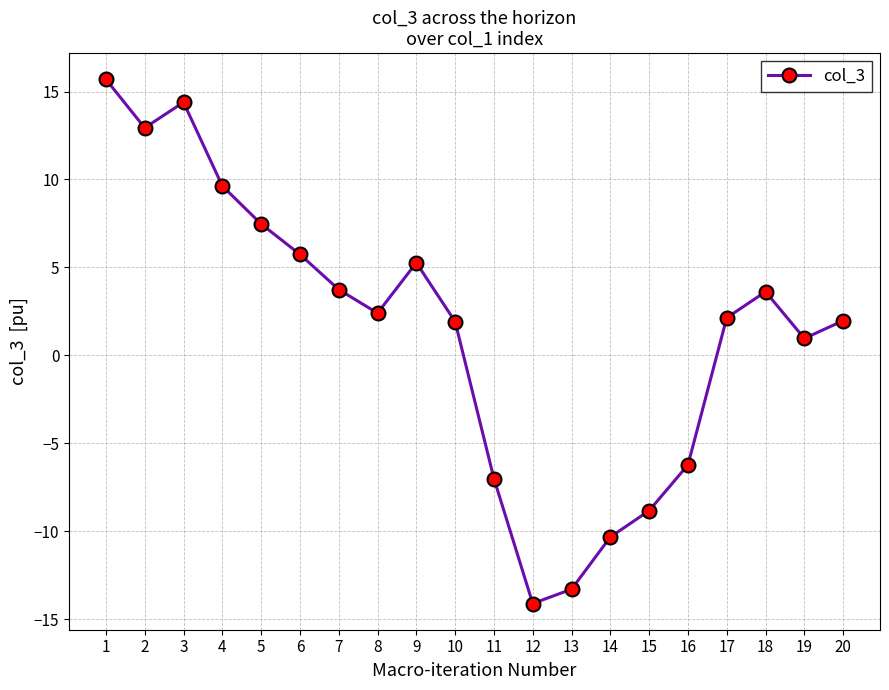

What is the smallest value displayed?

-14.1